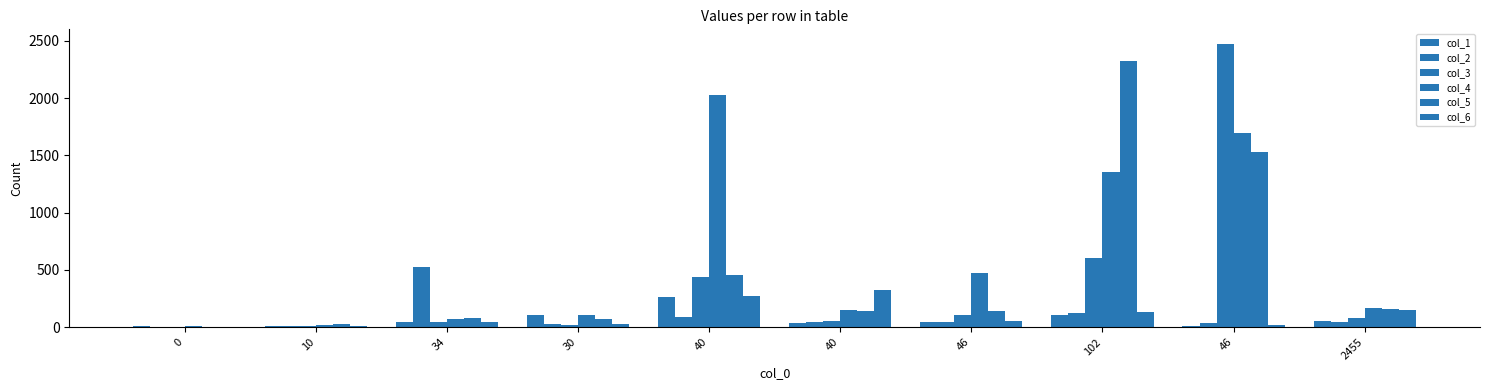

Reading left to right, list all the values displayed in this chart.

col_1: 8	10	46	102	266	37	47	105	12	51
col_2: 3	8	527	29	93	48	41	126	33	44
col_3: 2	9	42	19	440	51	104	607	2477	82
col_4: 11	20	73	104	2030	150	476	1354	1692	166
col_5: 0	27	82	71	454	140	144	2320	1533	161
col_6: 0	10	49	30	269	328	58	134	22	154